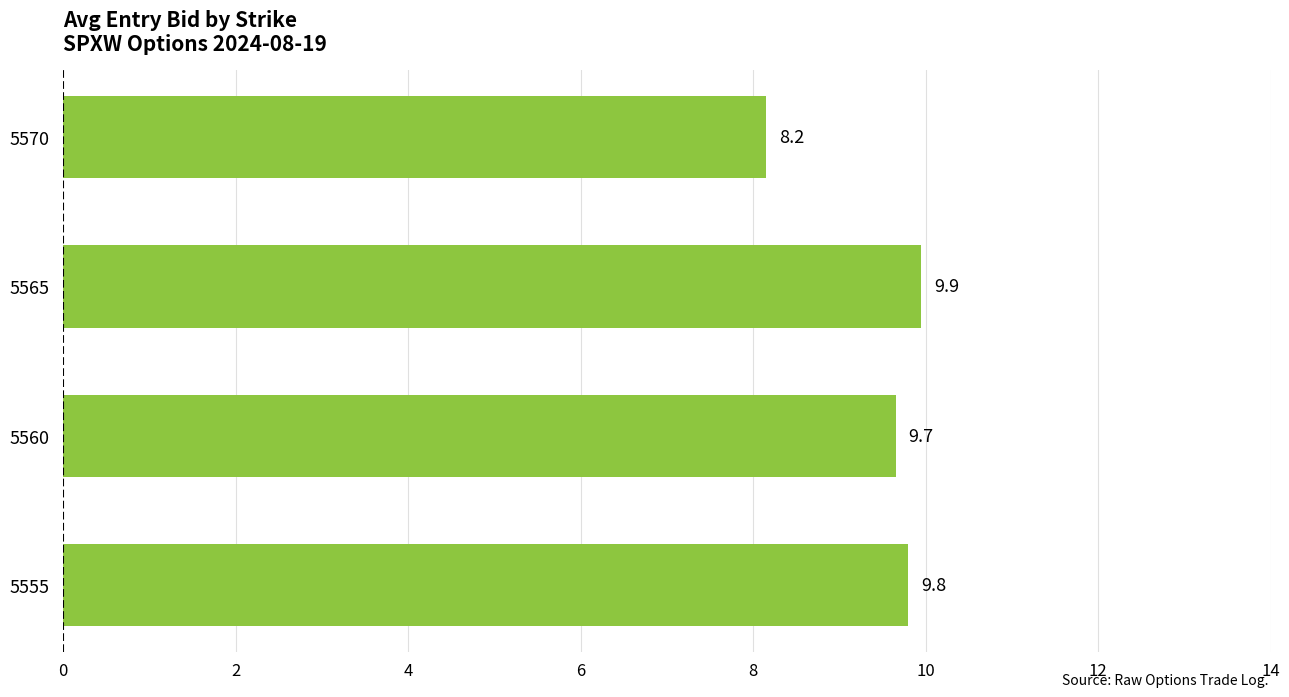

At which category does the chart reach its peak across all series?

5565